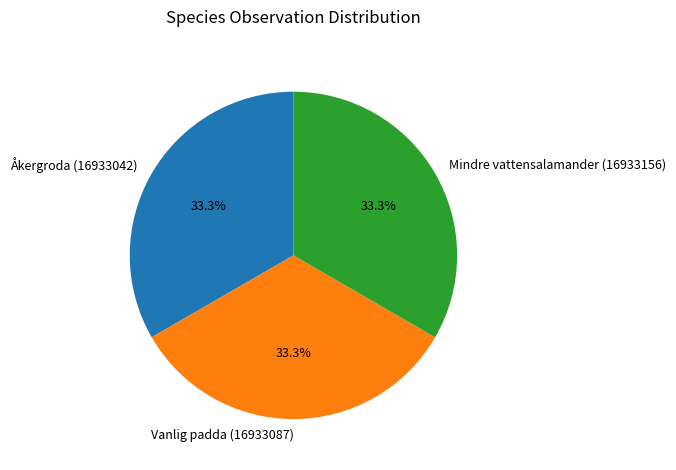

Does Mindre vattensalamander (16933156) account for over 50% of the chart?

No